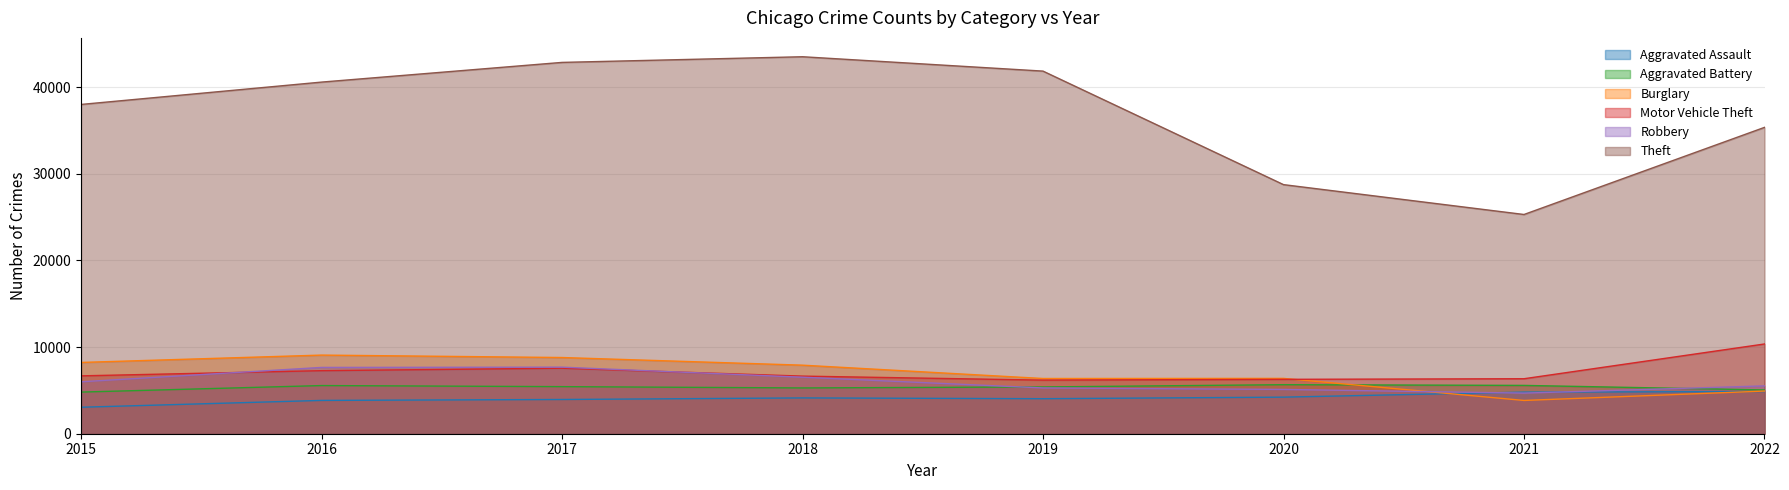

What are all the series names shown in the legend?

Aggravated Assault, Aggravated Battery, Burglary, Motor Vehicle Theft, Robbery, Theft